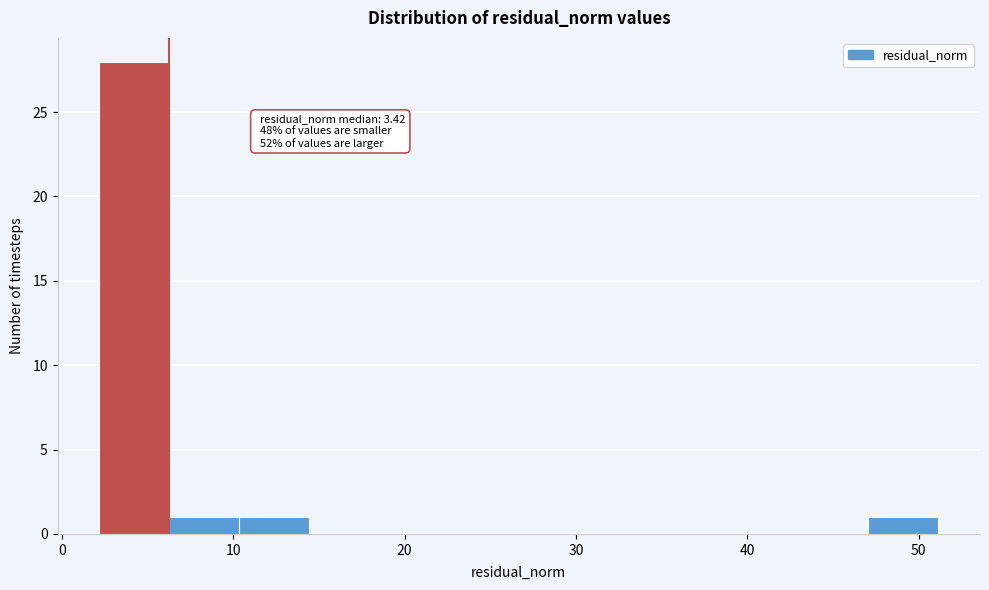

Which range on the x-axis has the tallest bar?

2 to 6